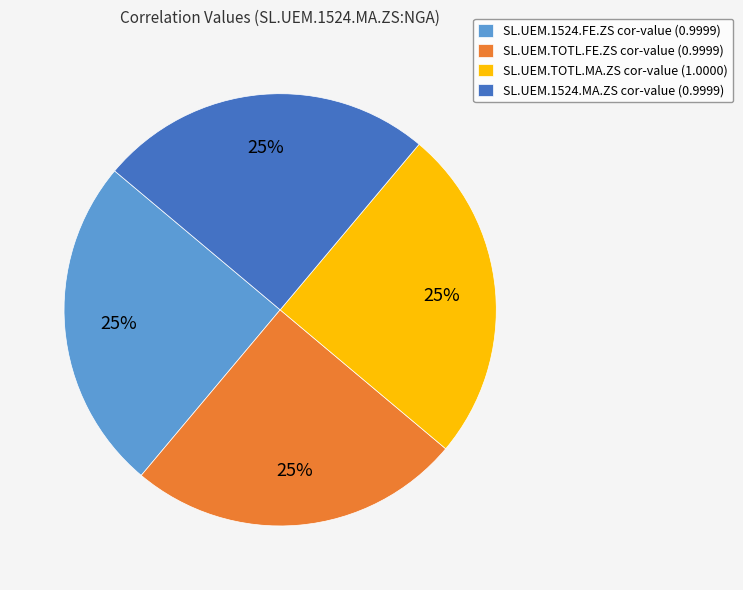

How many segments does this pie chart have?

4